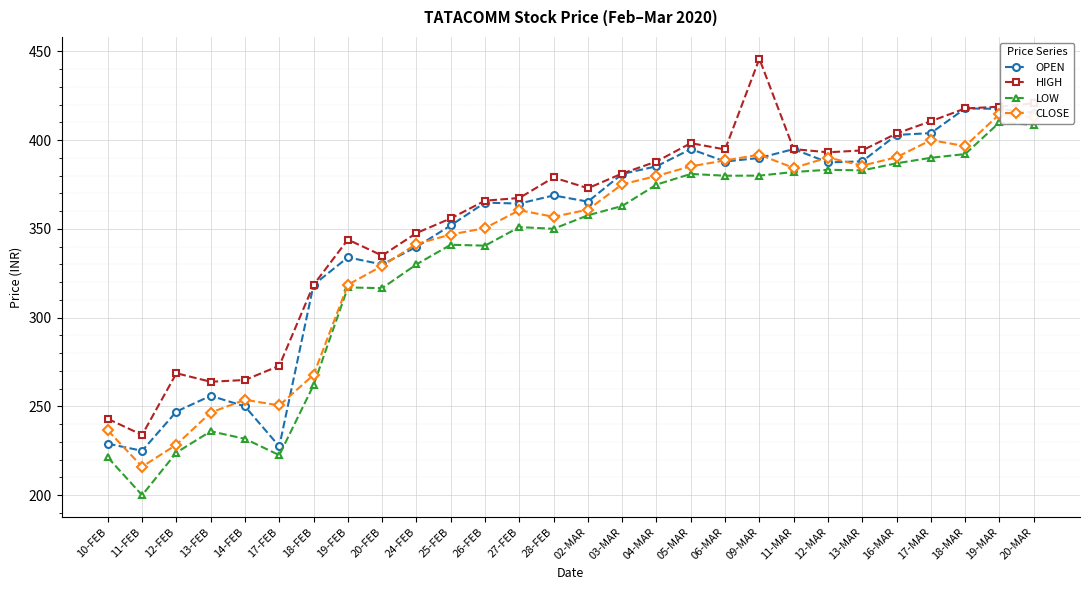

Which category has the lowest value in the CLOSE series?

11-FEB